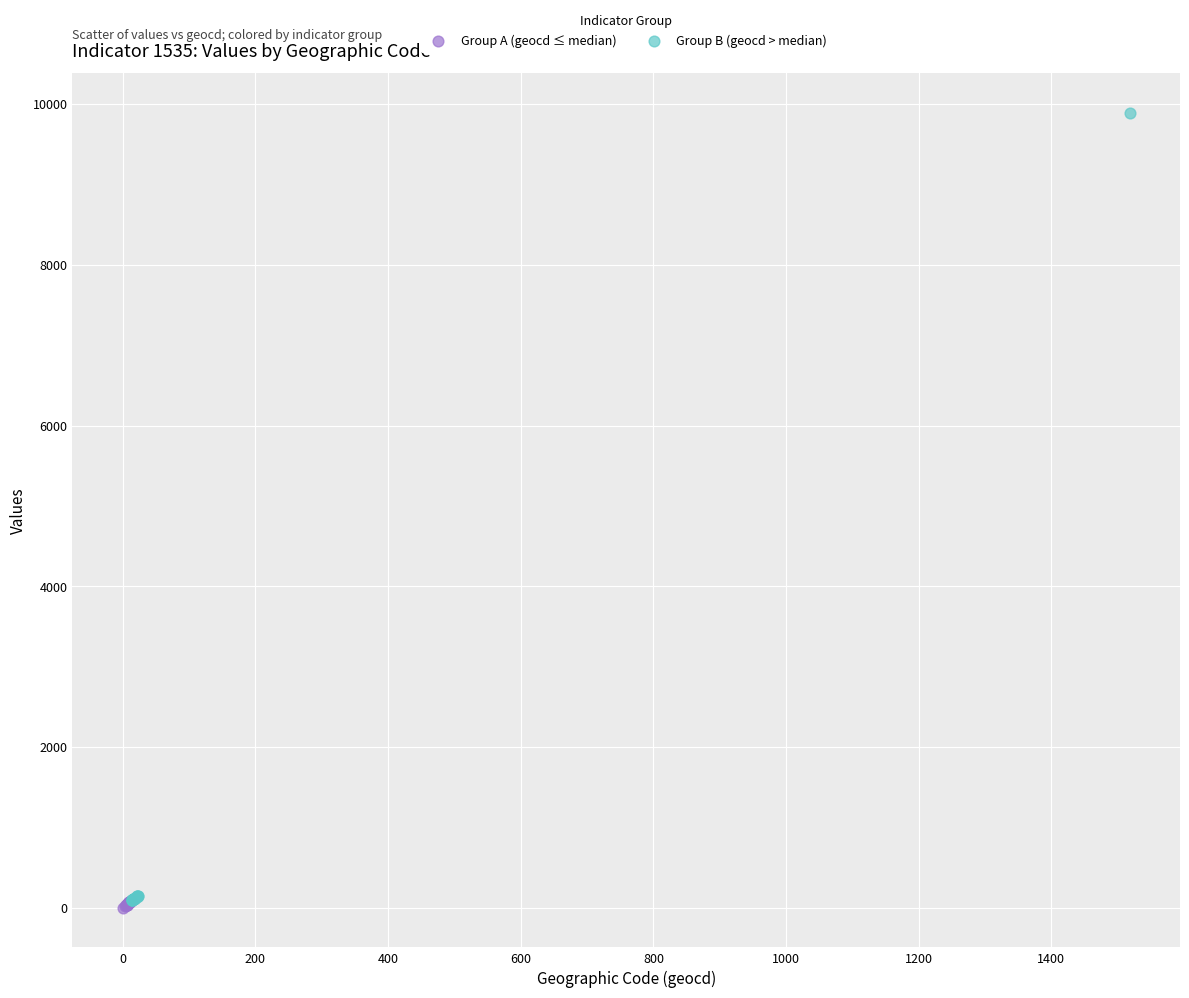

What are all the series names shown in the legend?

Group A (geocd ≤ median), Group B (geocd > median)